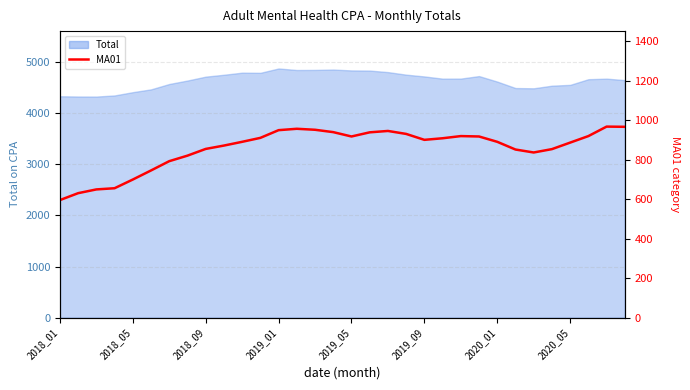

How many categories are shown in the chart?

32